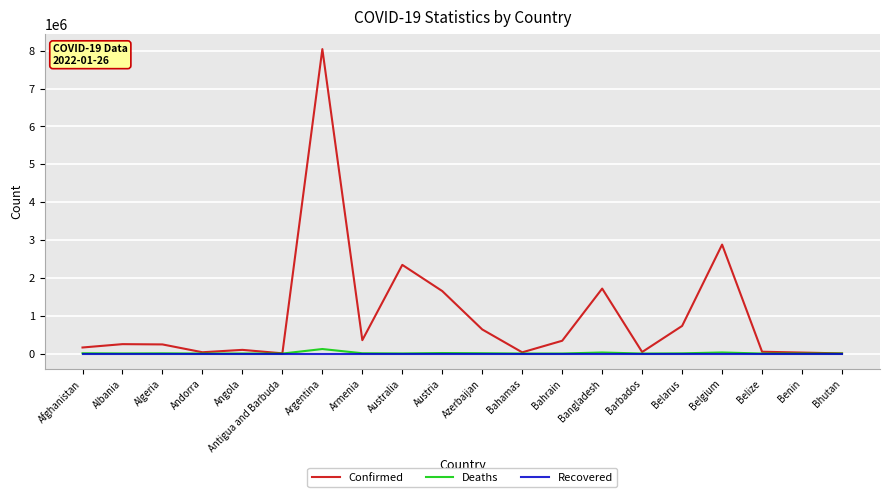

Between Armenia and Australia, which series saw the biggest shift?

Confirmed